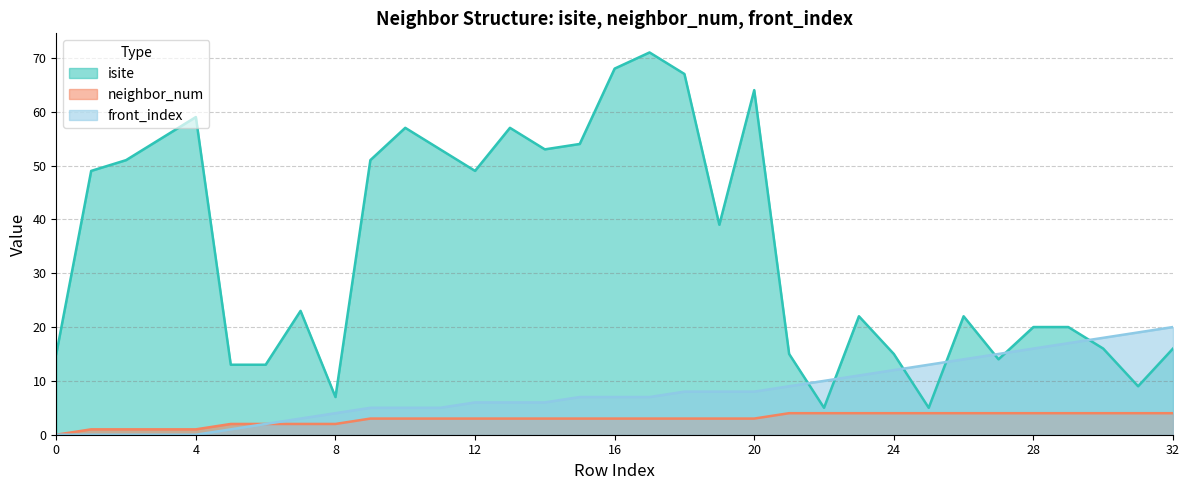

How many values in the isite series exceed 23?

16